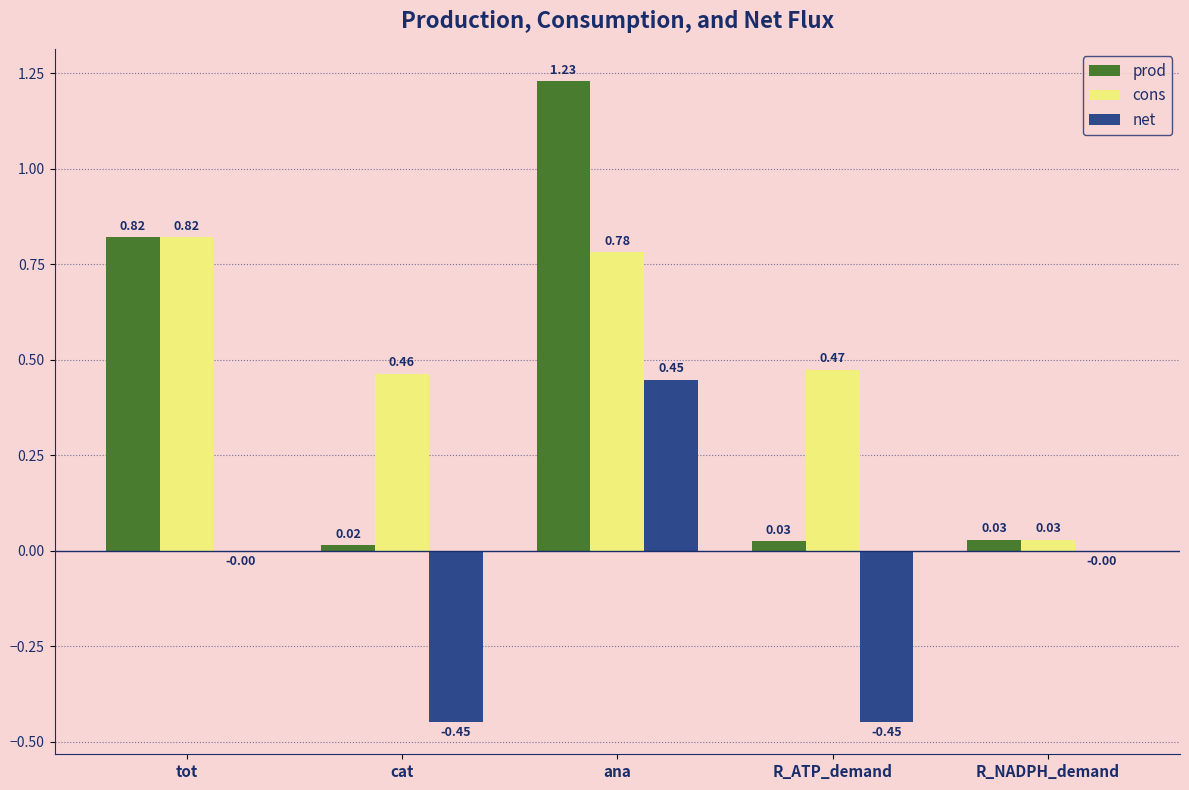

Is the value of cons at ana greater than the value of prod at ana?

No